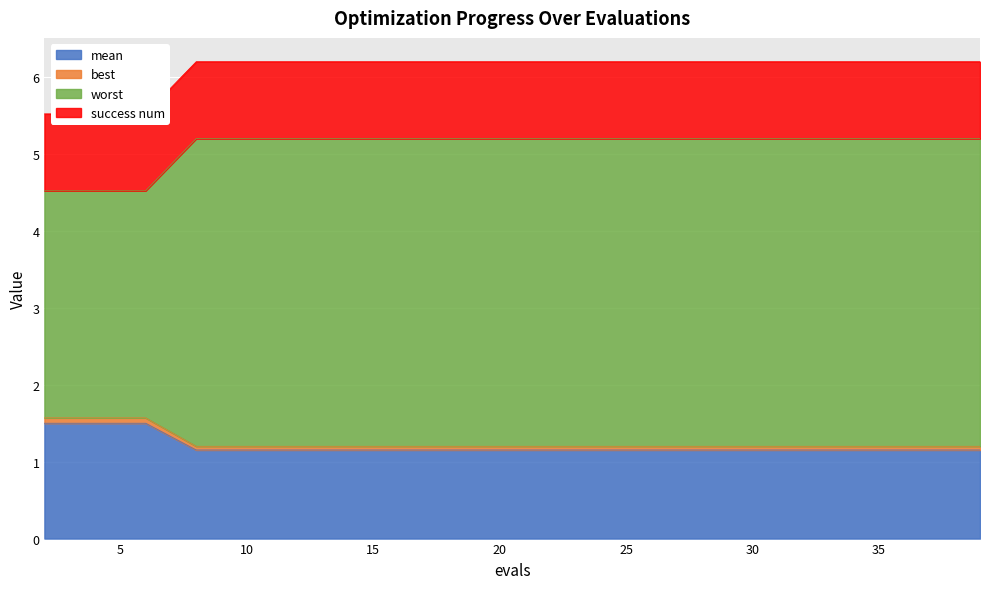

Is it true that mean equals 1.2 at 10?

True